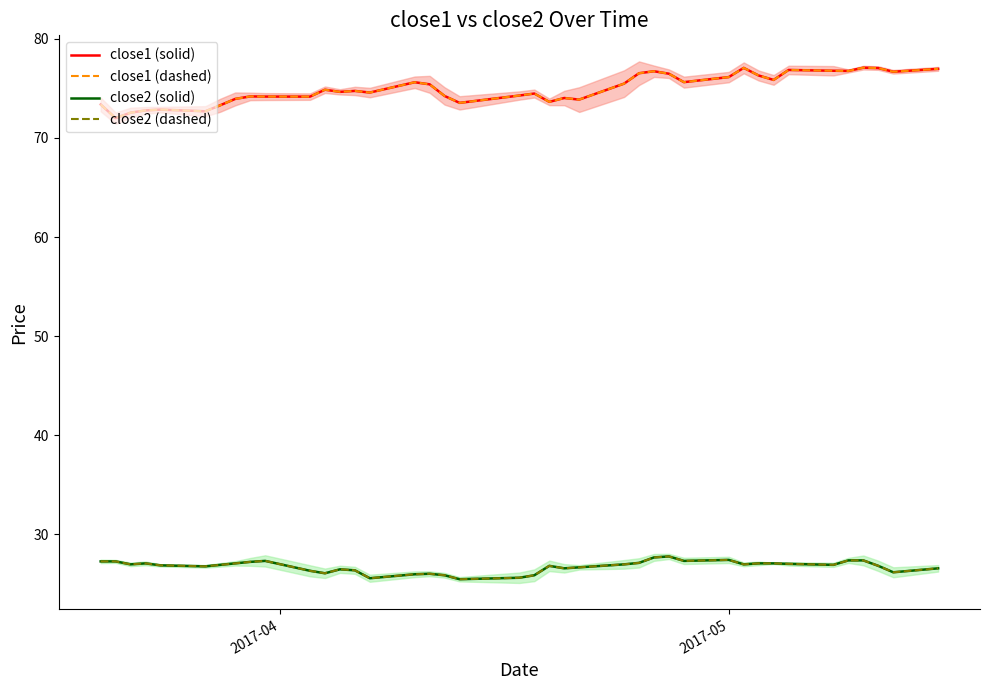

True or false: close2 (dashed) and close2 (solid) intersect in this chart.

False